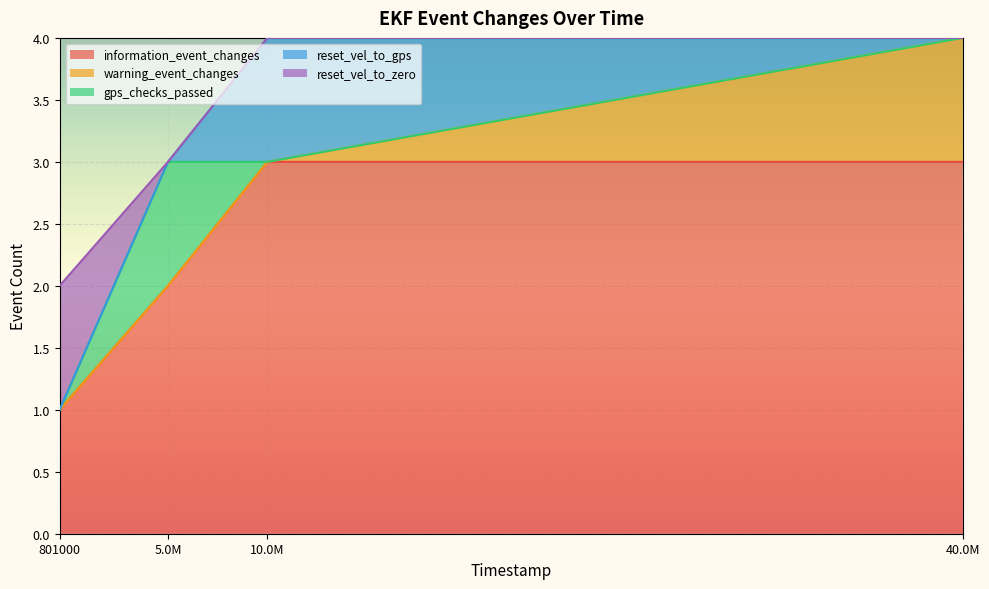

What is the sum of the information_event_changes values at 10024000 and 40894000?

6